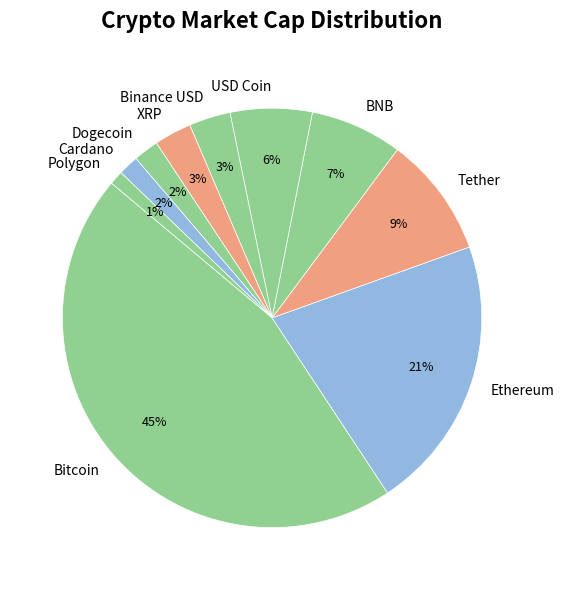

To the nearest percent, what is the difference between the largest and smallest slice percentages?

44%